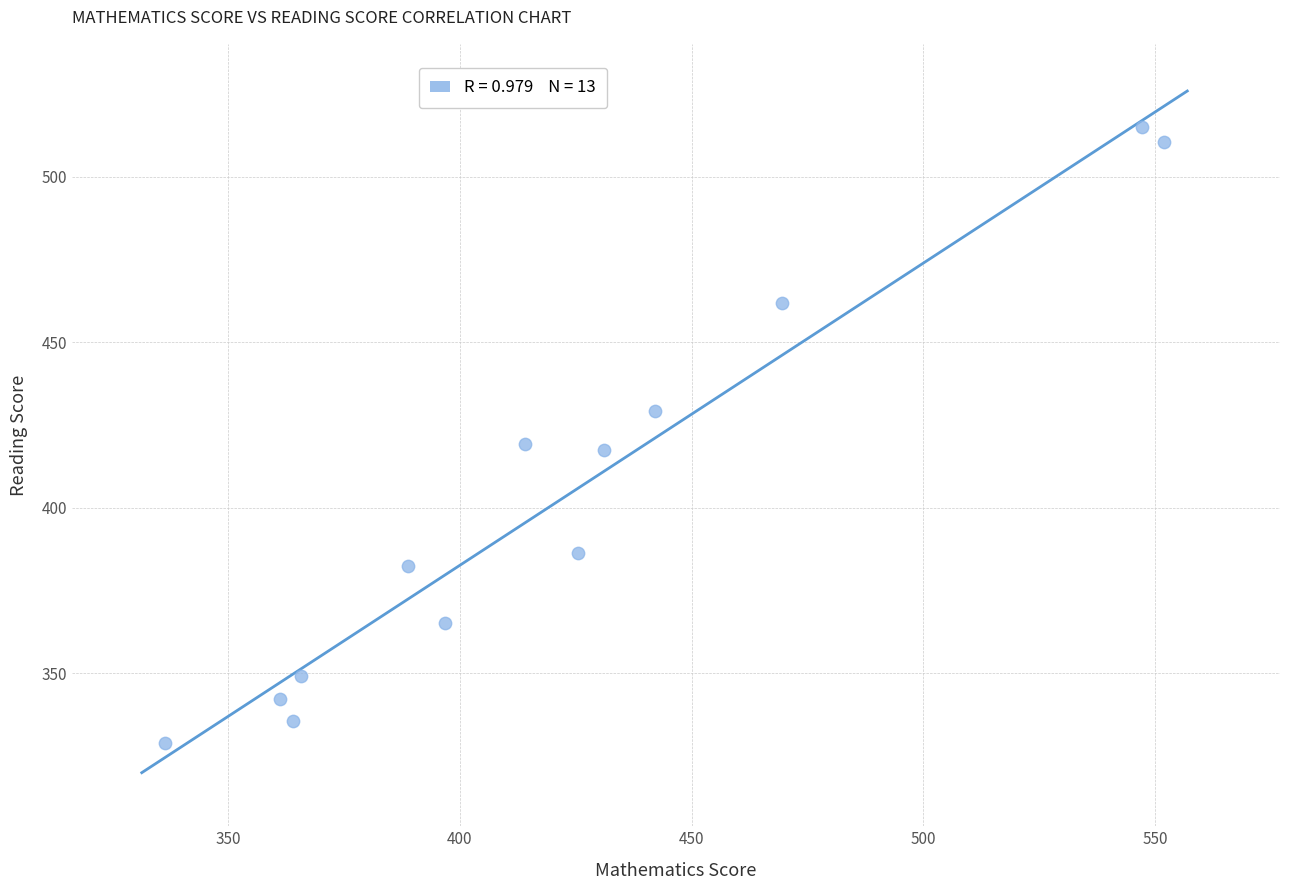

What is the range of X values (max minus min)?

215.5